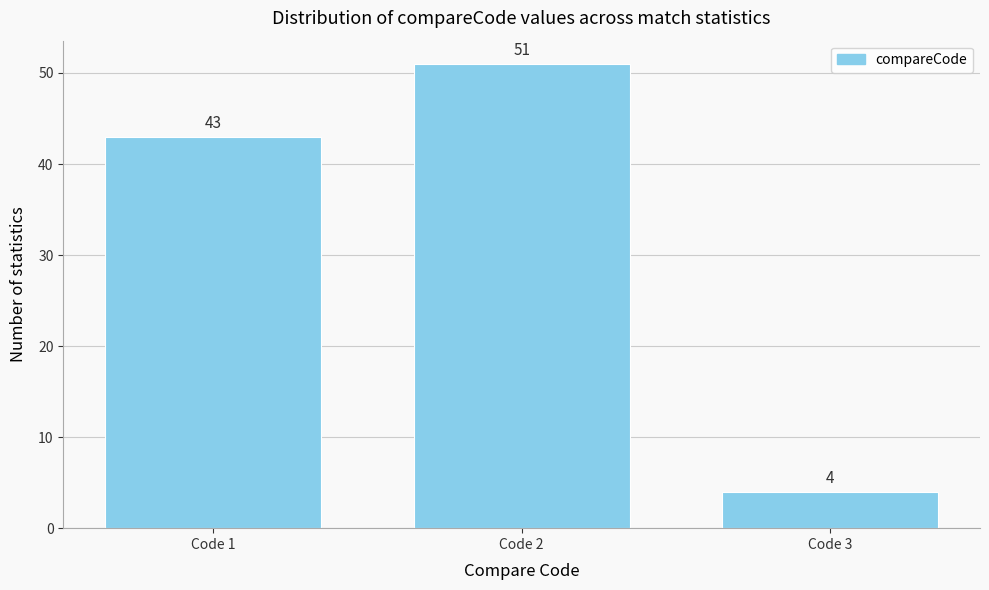

Reading left to right, what are all the values shown in this chart?

Code 1=43	Code 2=51	Code 3=4